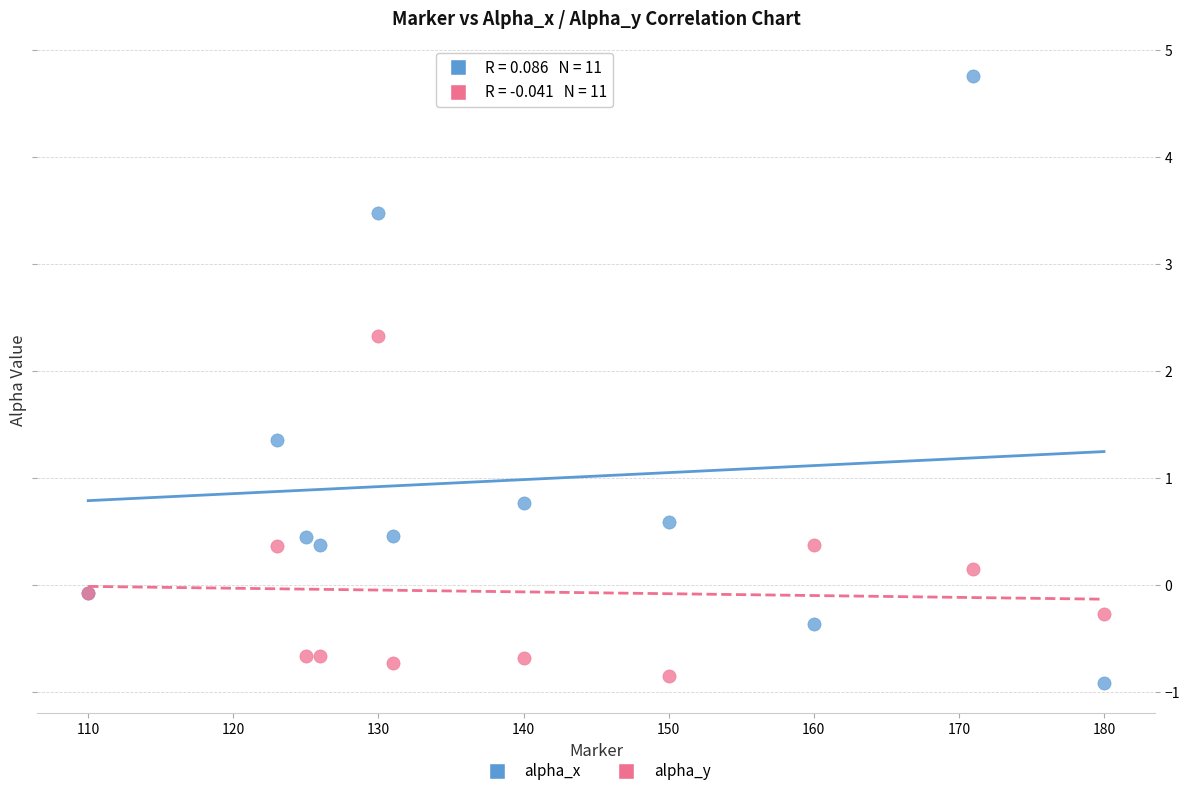

Which series contains the highest Y value?

alpha_x